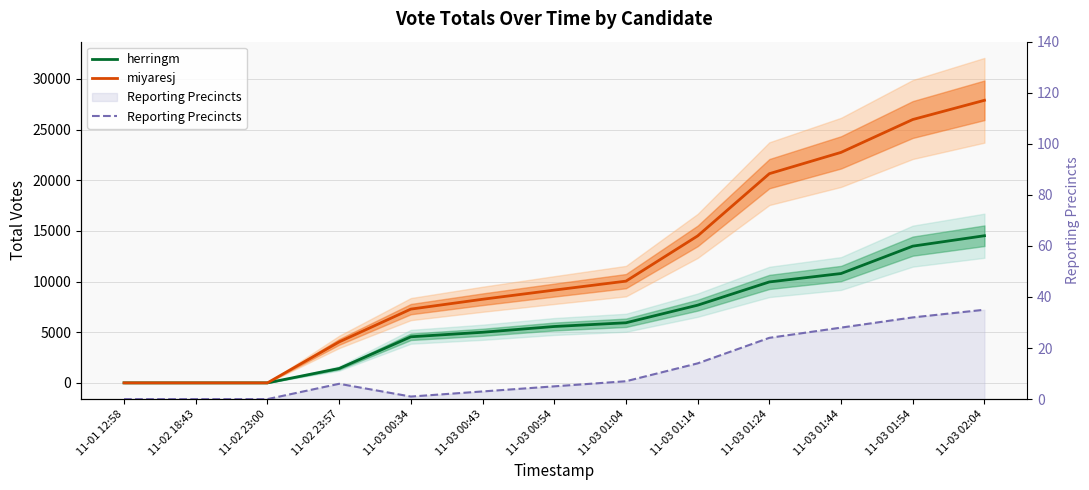

The value of herringm at 11-02 23:00 is 7381. True or false?

False